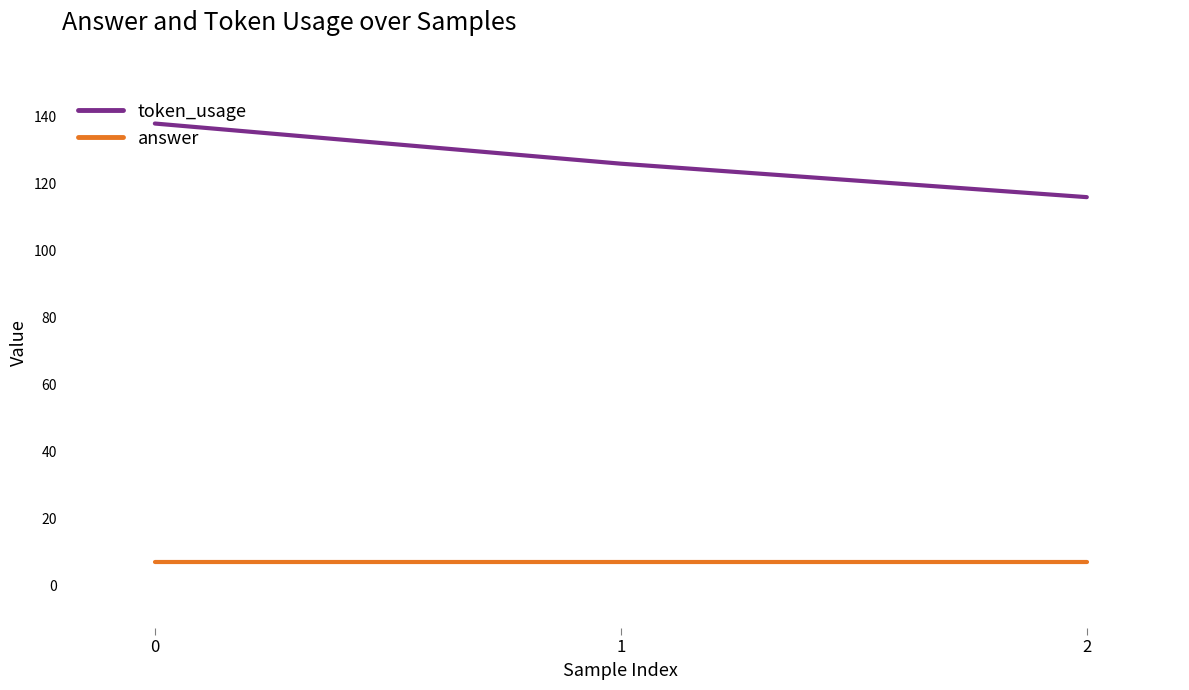

The value of token_usage at 0 is 138. True or false?

True